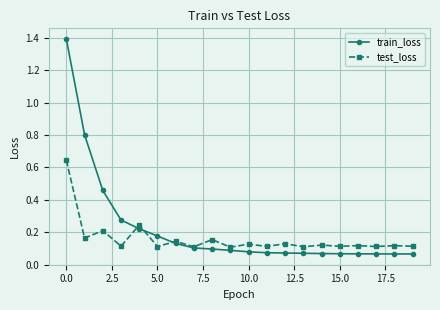

Which series has the largest total across all categories?

train_loss